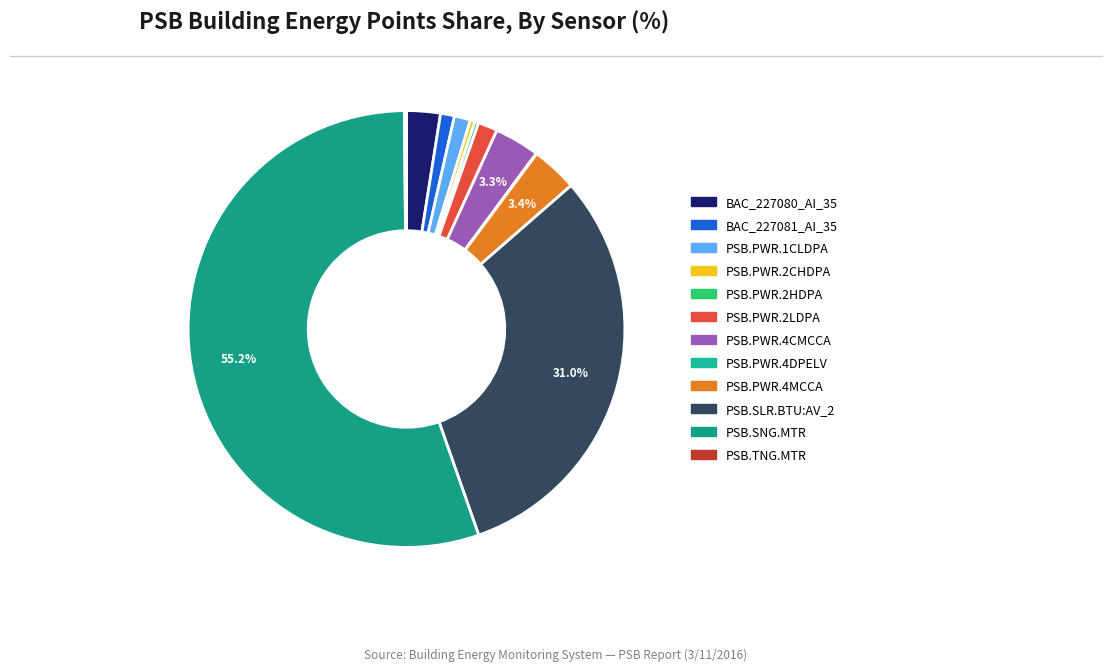

How many slices are in this pie chart?

12